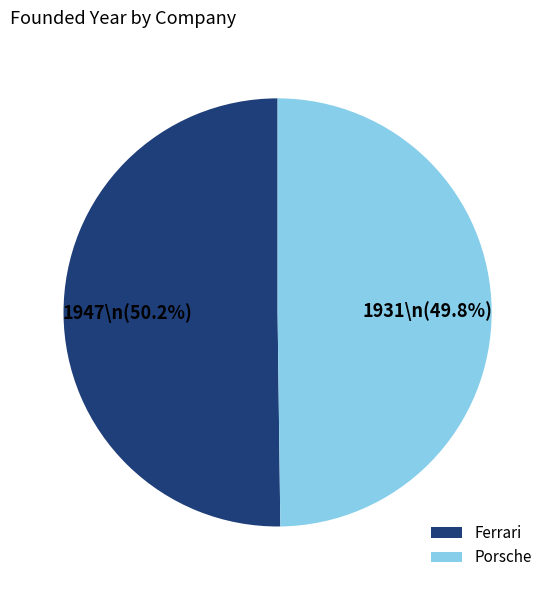

To the nearest percent, what is the average slice percentage?

50%